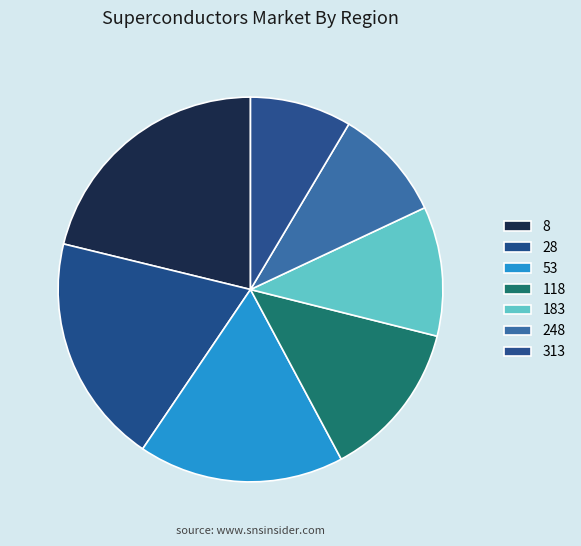

What percentage is the 183 slice, to the nearest percent?

11%